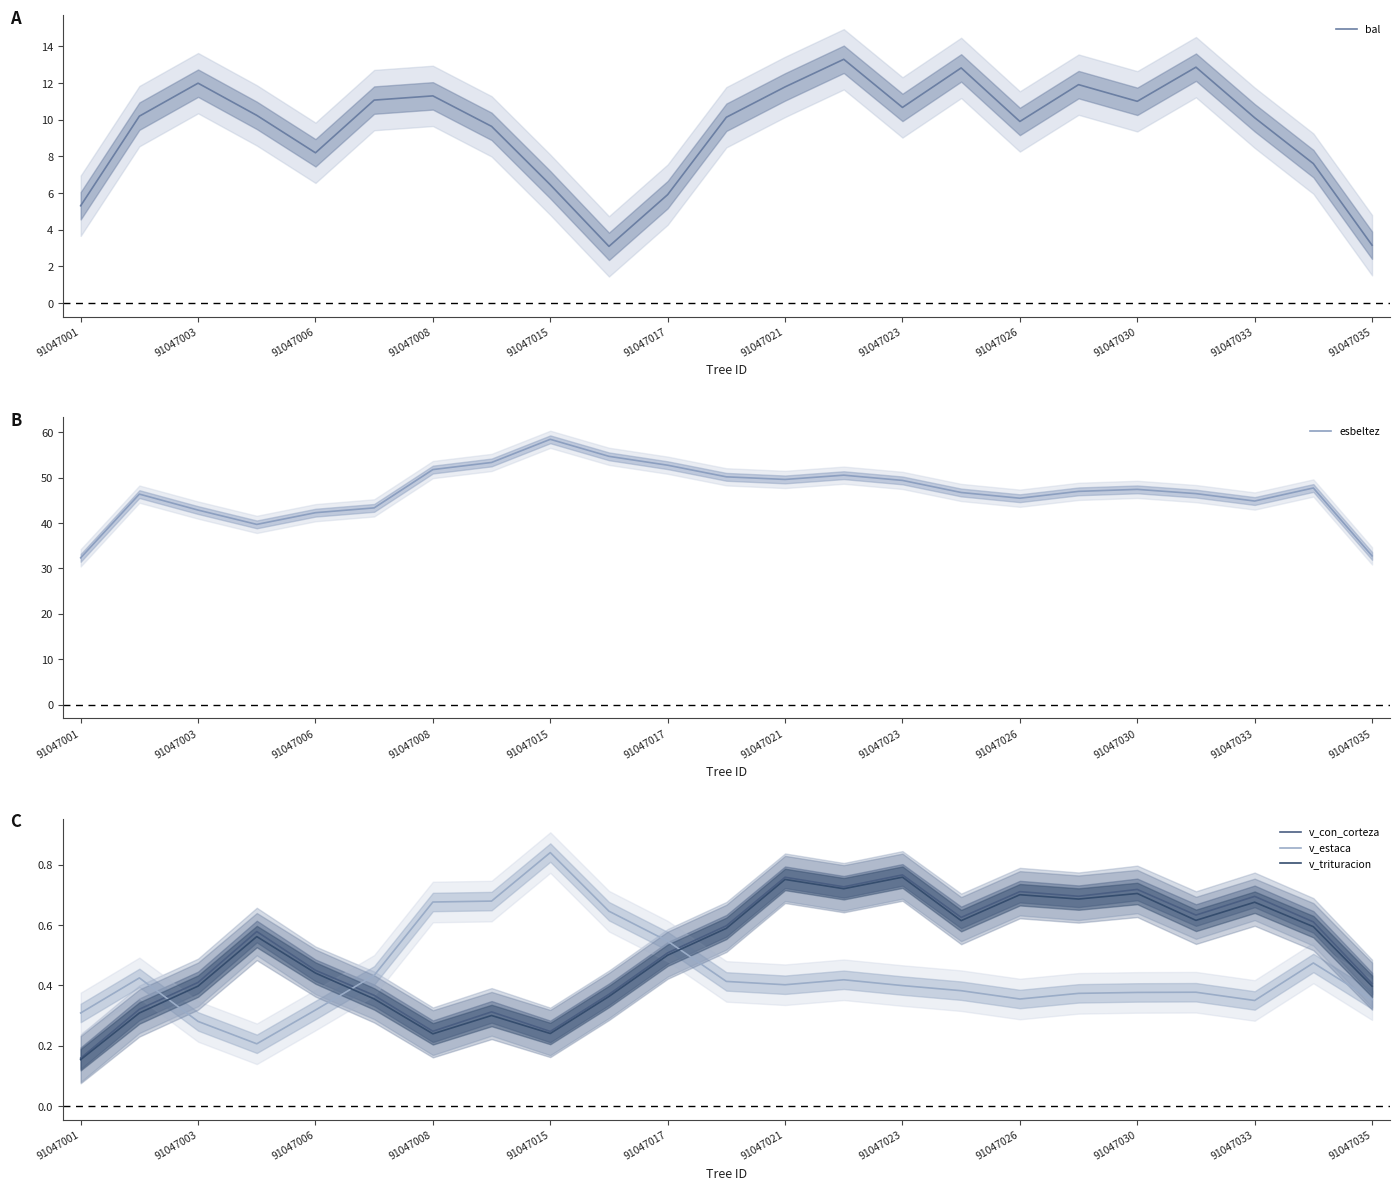

What is the minimum value for bal?

3.1